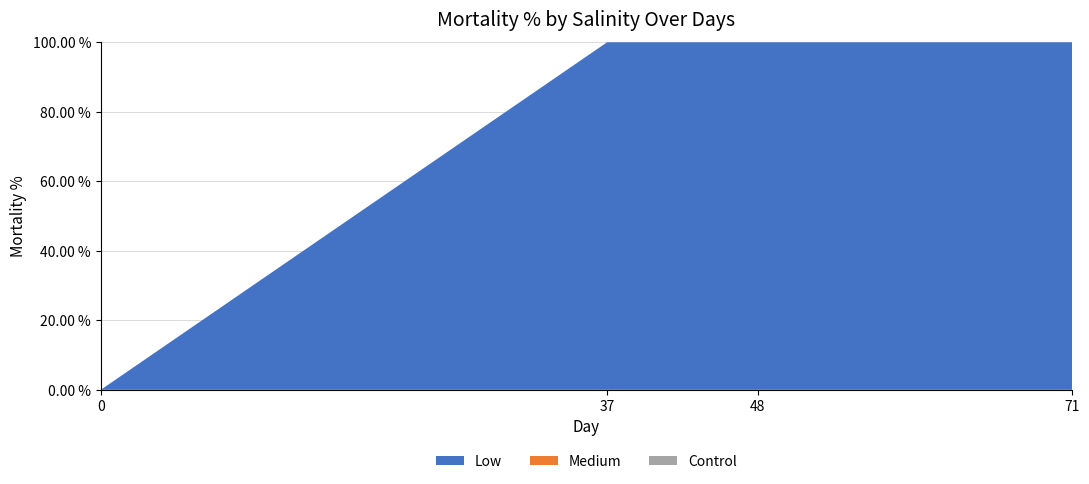

Does the chart have visible grid lines?

Yes